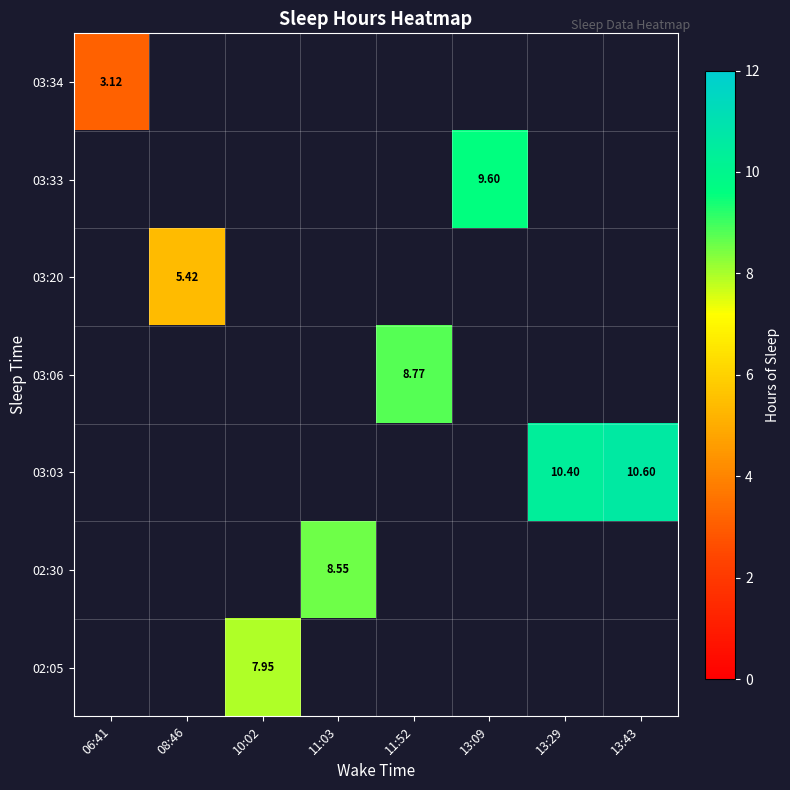

At which category does the chart reach its peak across all series?

13:43